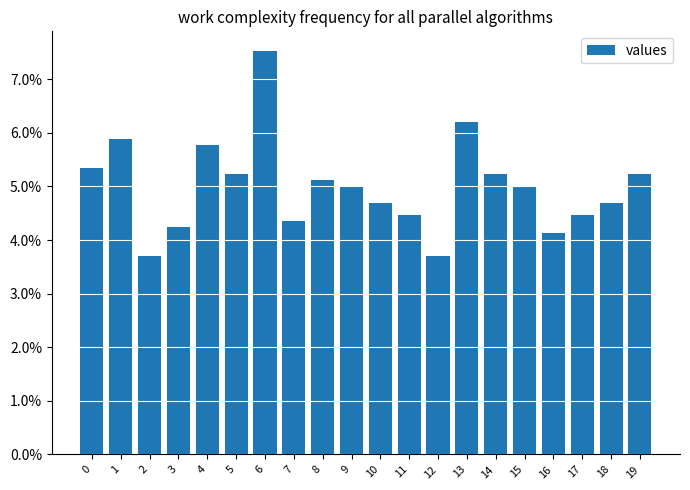

Which label corresponds to the smallest value in the chart?

2